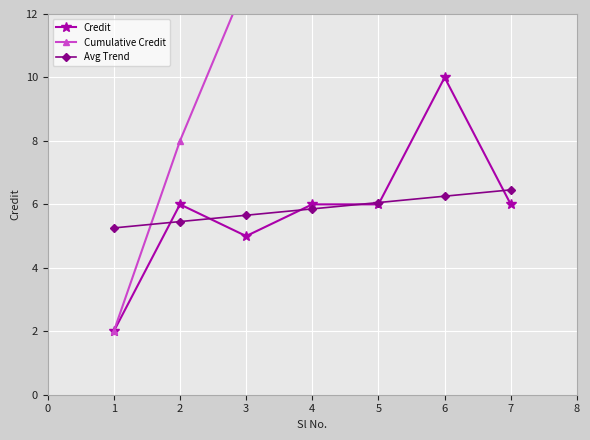

Is the value of Avg Trend at 1 greater than the value of Credit at 4?

No